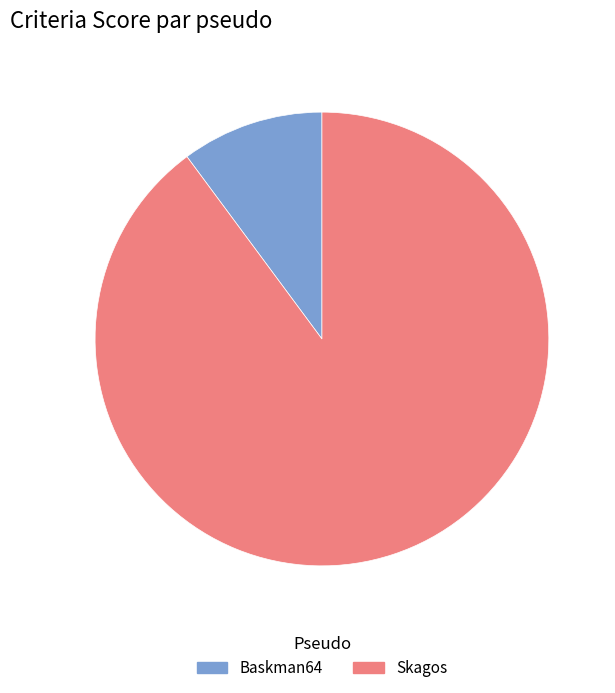

Is the sum of Baskman64 and Skagos greater than half?

Yes